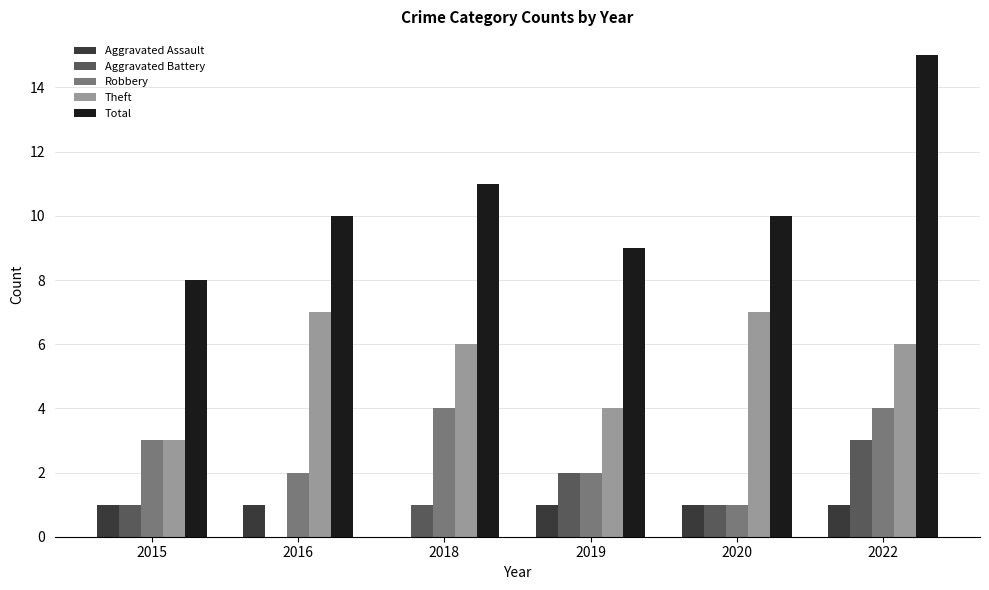

What is the sum of all Robbery values?

16